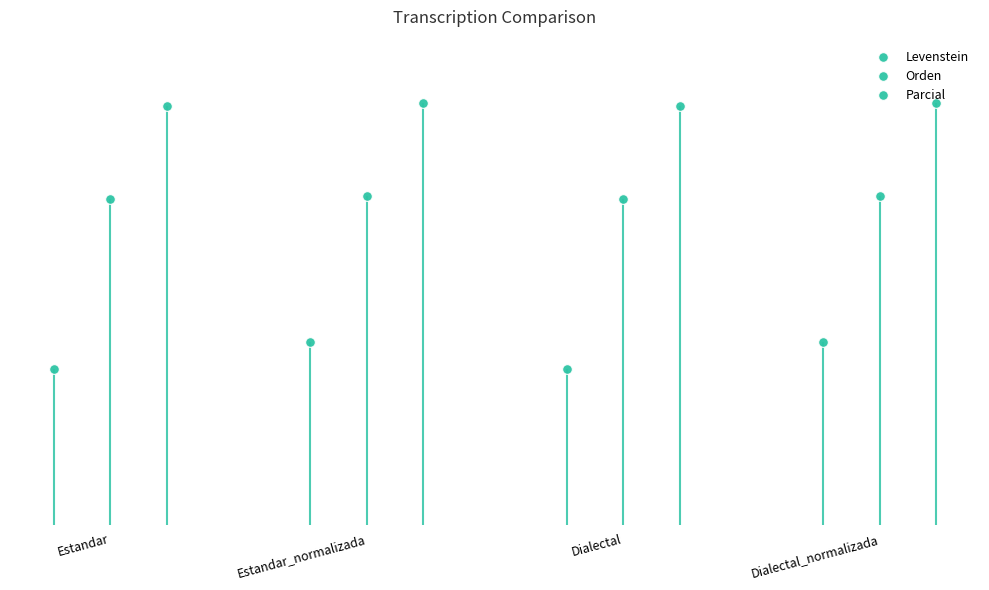

Reading right to left, extract all data points from this chart.

Levenstein: 18.7	15.9	18.7	15.9
Orden: 33.6	33.3	33.6	33.3
Parcial: 43.1	42.9	43.1	42.9